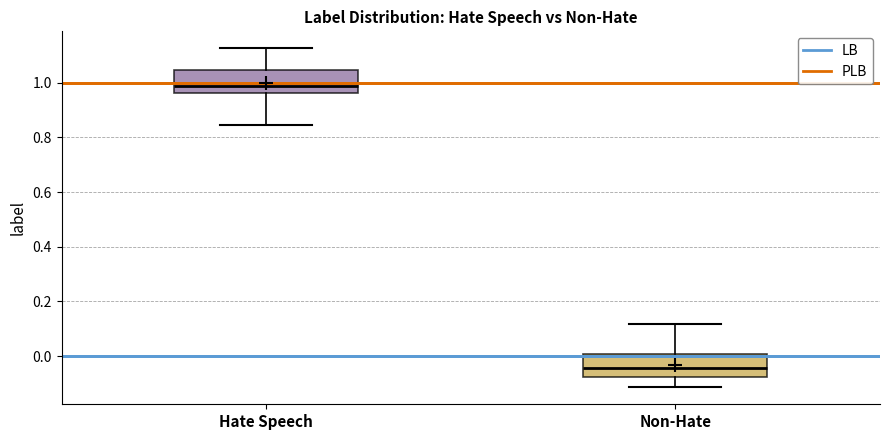

Reading left to right, read every box against the y-axis: the position of its median line, the range the box covers, and the ends of its whiskers. The values are not printed on the chart, so give them approximately, as read against the axis.

Hate Speech: median 0.98, box 0.96 to 1.04, whiskers 0.84 to 1.12
Non-Hate: median -0.04, box -0.08 to 0.00, whiskers -0.12 to 0.12